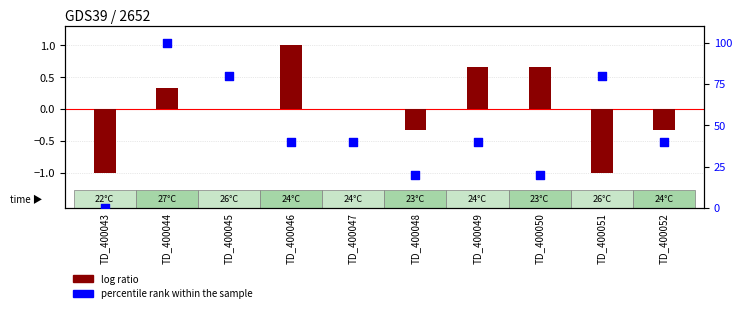

Which series reaches the maximum Y coordinate?

percentile rank within the sample